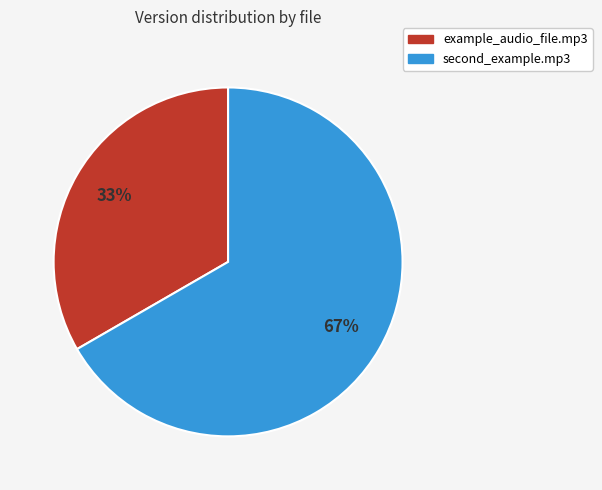

To the nearest percent, what is the combined percentage of second_example.mp3 and example_audio_file.mp3?

100%